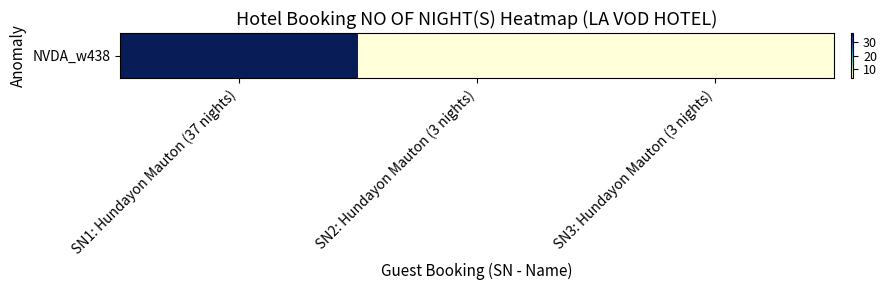

Rank the categories by value from lowest to highest.

SN2: Hundayon Mauton (3 nights), SN3: Hundayon Mauton (3 nights), SN1: Hundayon Mauton (37 nights)